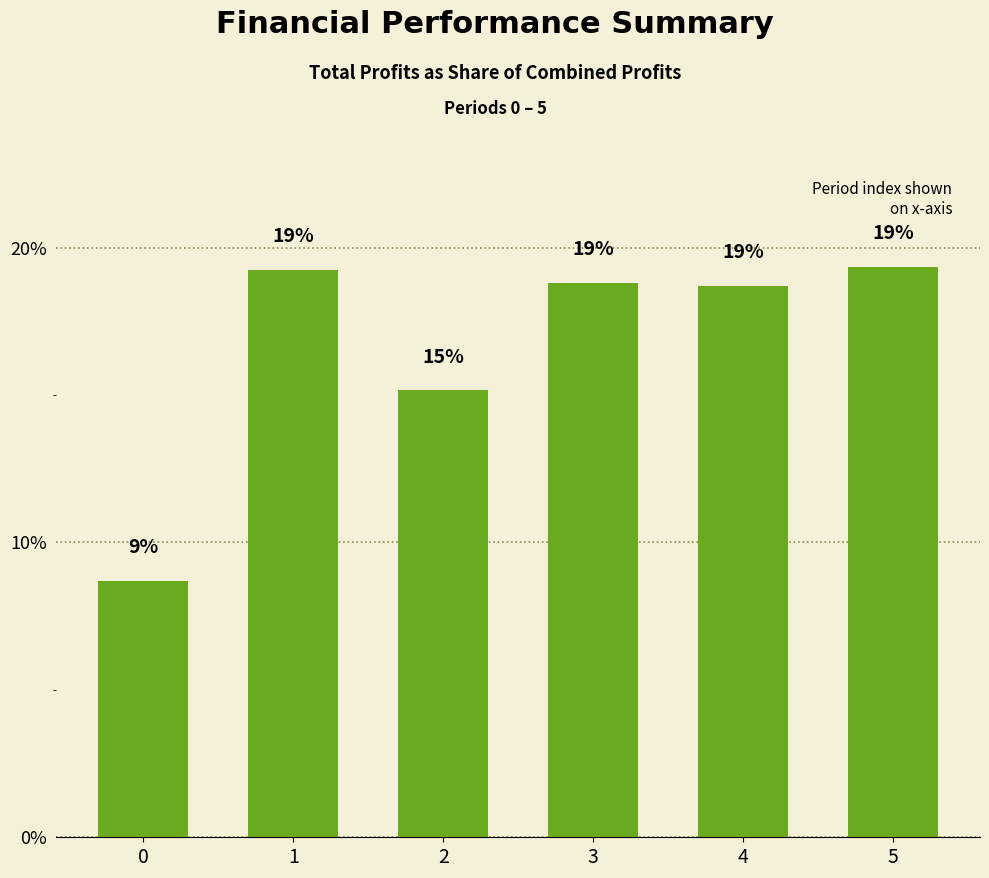

At which category does the chart reach its peak across all series?

5